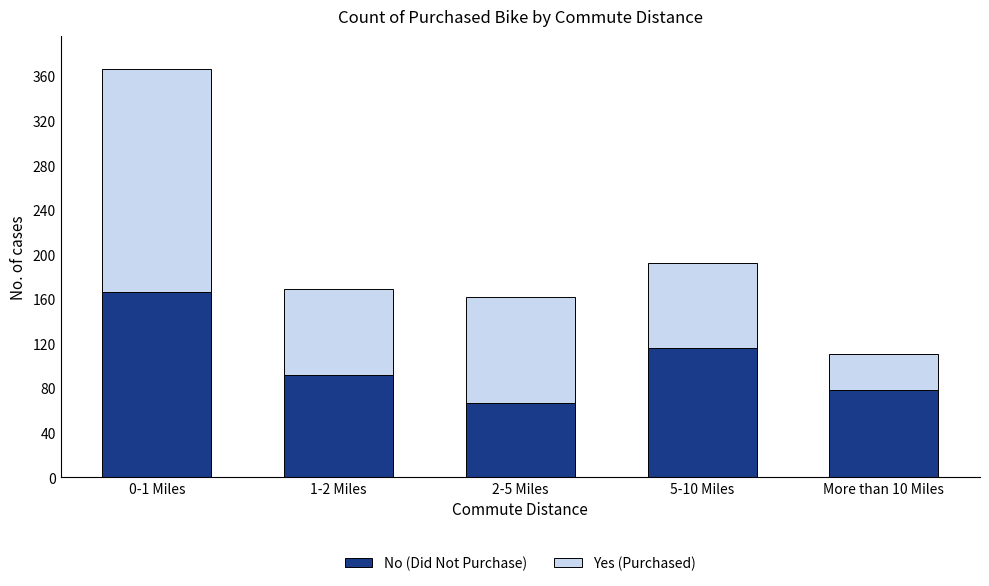

Reading right to left, transcribe the values for No (Did Not Purchase).

More than 10 Miles=78	5-10 Miles=116	2-5 Miles=67	1-2 Miles=92	0-1 Miles=166